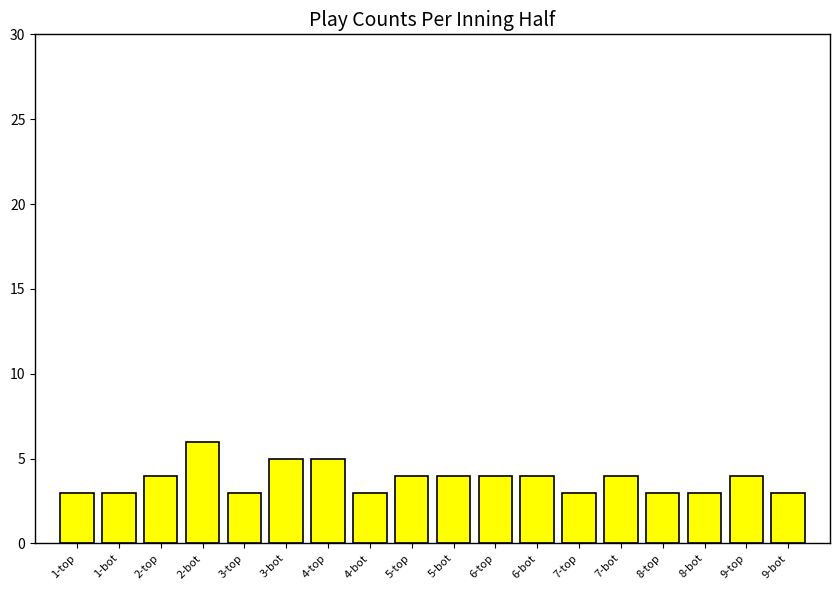

What is the maximum value shown in the chart?

6